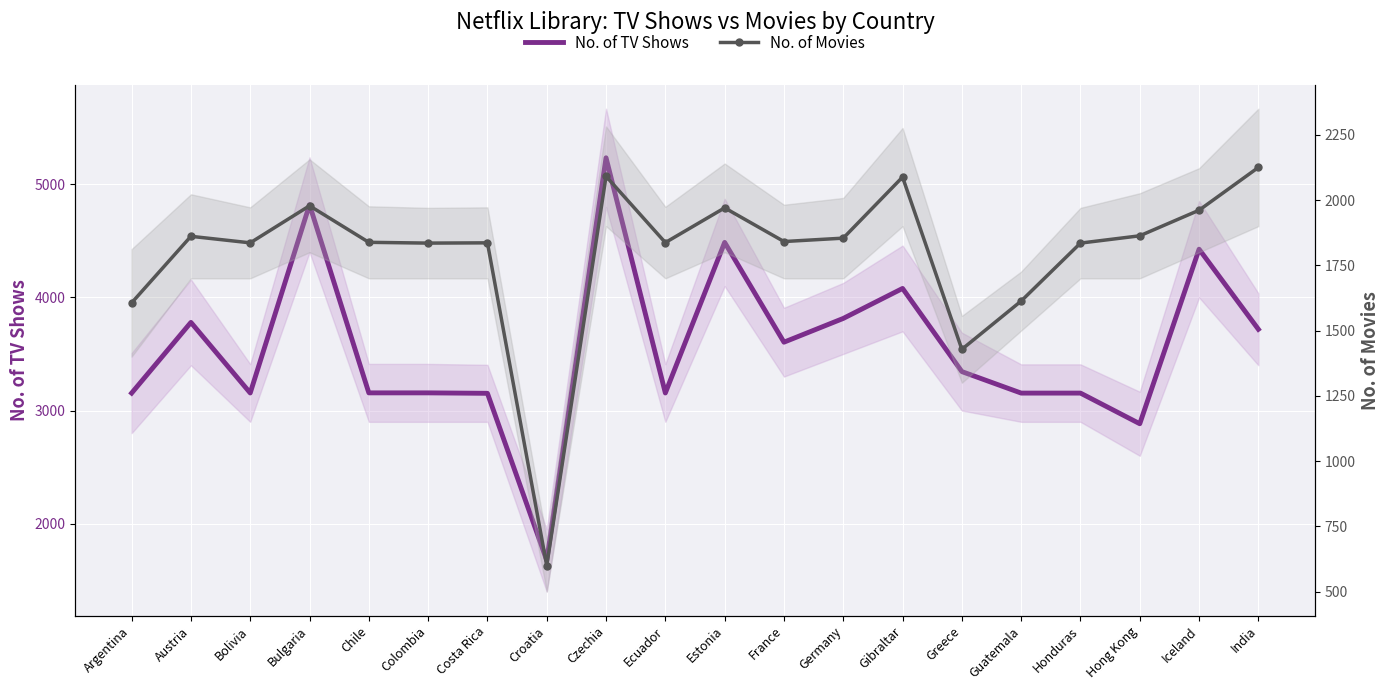

Which category has the highest value in the No. of Movies series?

India